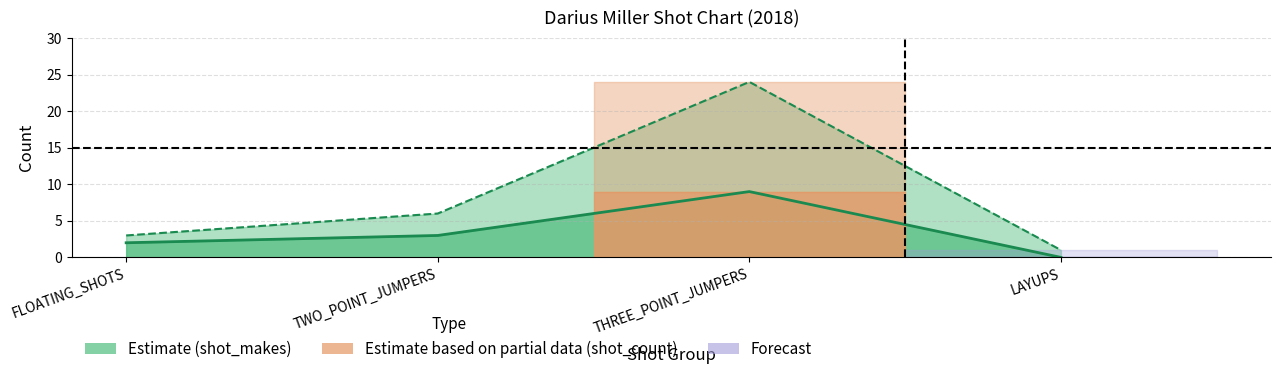

True or false: shot_count has more than 1 points higher than both neighbors.

False